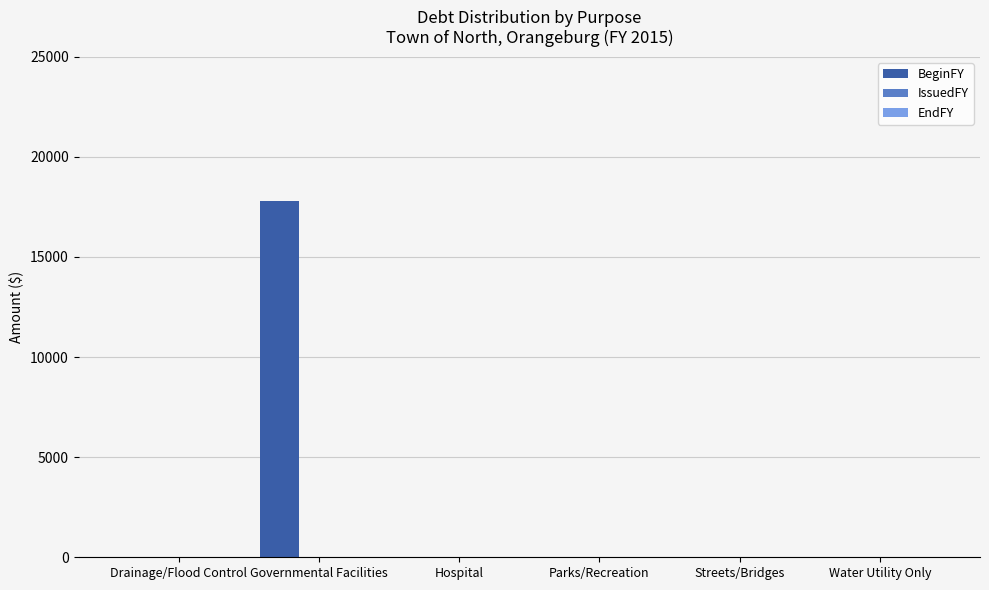

How many distinct data groups are displayed?

1